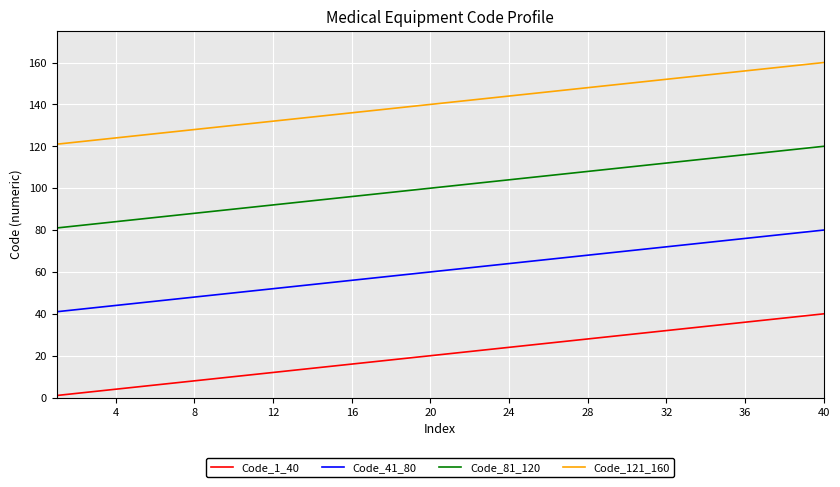

List the series in order of their overall mean, highest first.

Code_121_160, Code_81_120, Code_41_80, Code_1_40